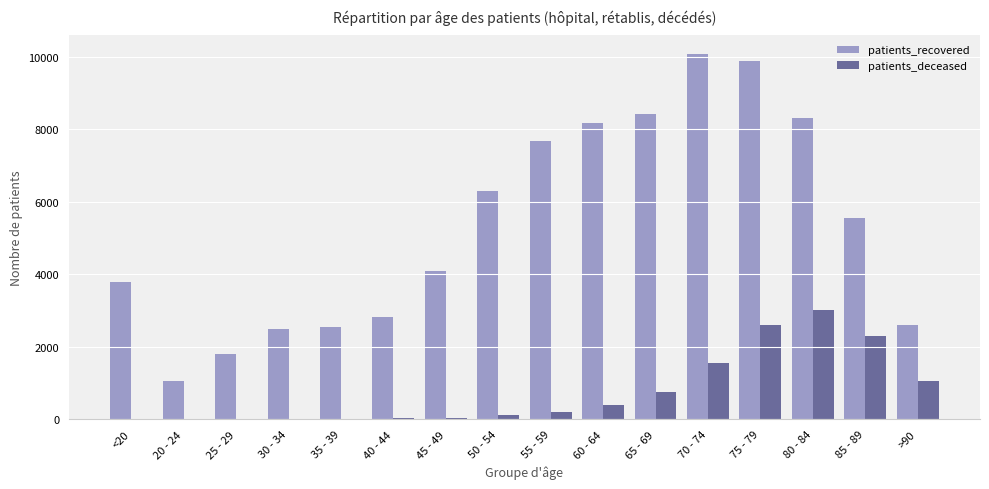

Between 45 - 49 and 60 - 64, which series saw the biggest shift?

patients_recovered